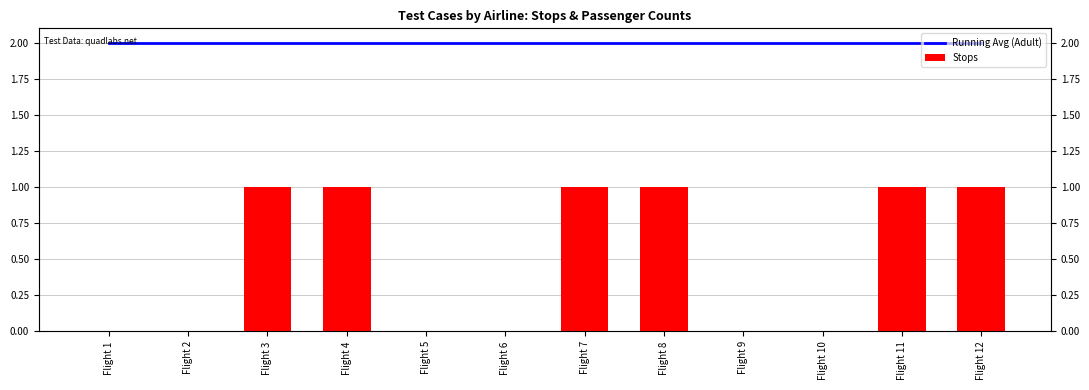

Reading left to right, list all the values displayed in this chart.

Running Avg (Adult): 2	2	2	2	2	2	2	2	2	2	2	2
Stops: 0	0	1	1	0	0	1	1	0	0	1	1